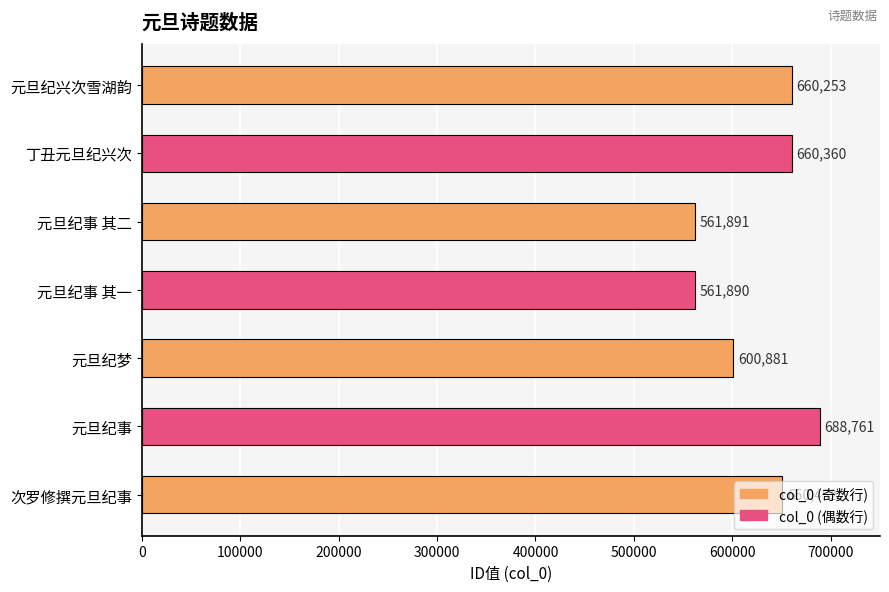

What is the maximum value shown in the chart?

688761